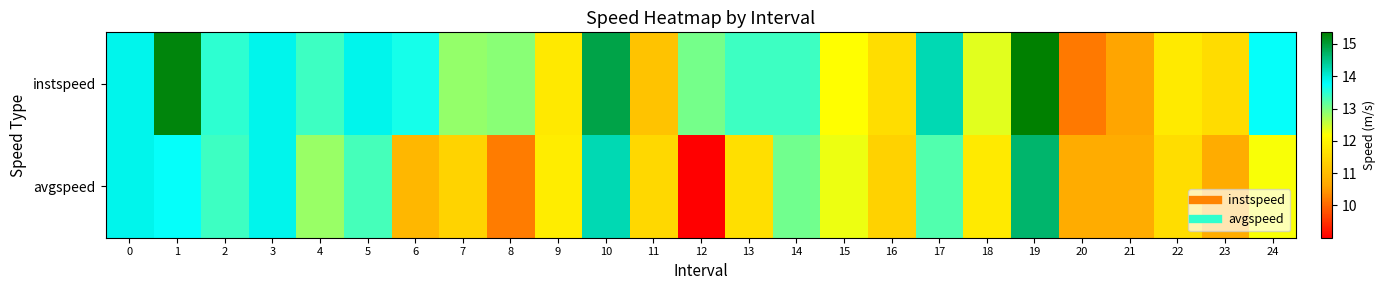

What is the maximum value shown in the chart?

15.4